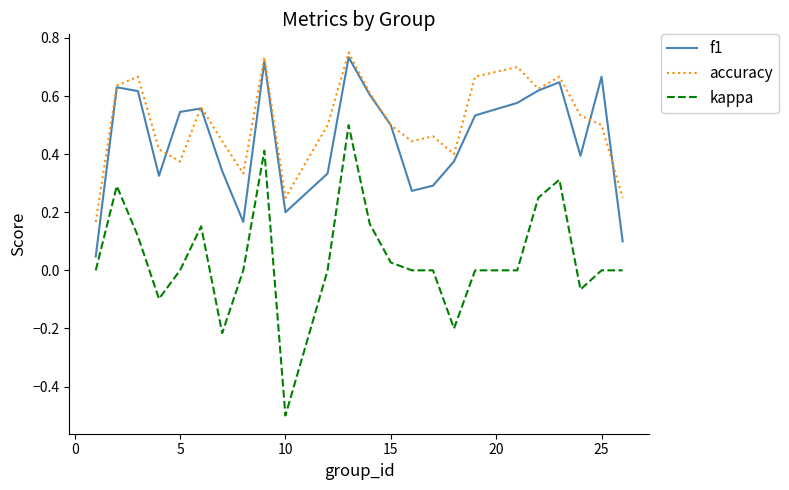

True or false: accuracy and kappa intersect in this chart.

False